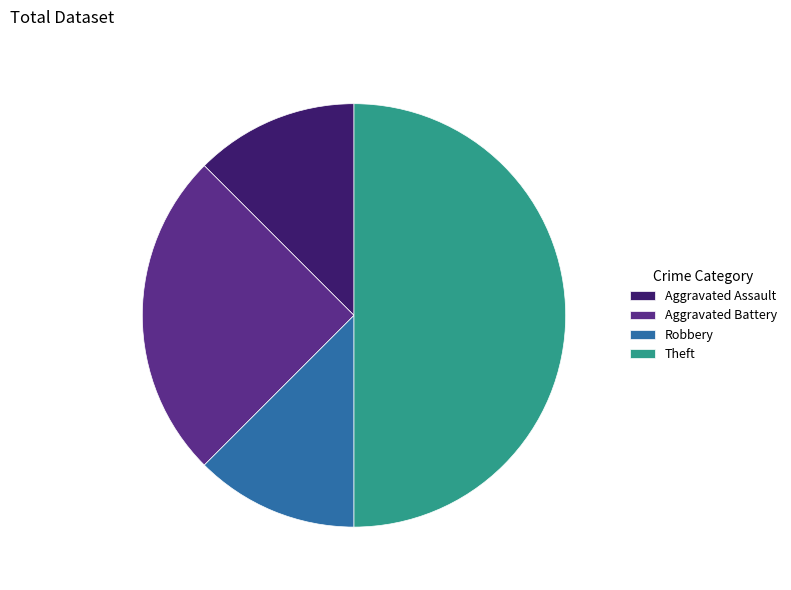

What is the ratio of the value at Aggravated Battery to the value at Aggravated Assault?

2.0